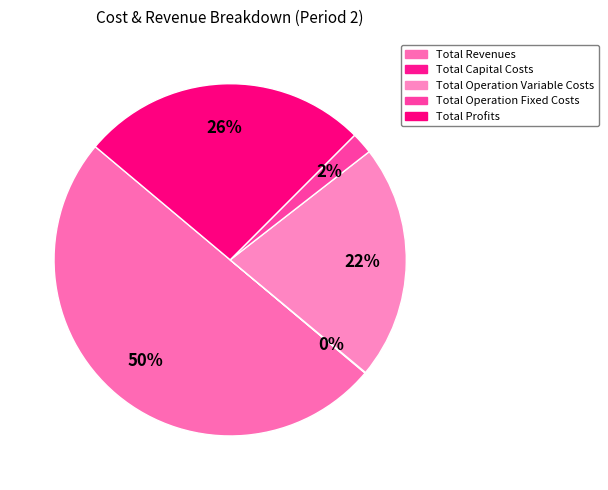

Which category accounts for the majority?

Total Revenues